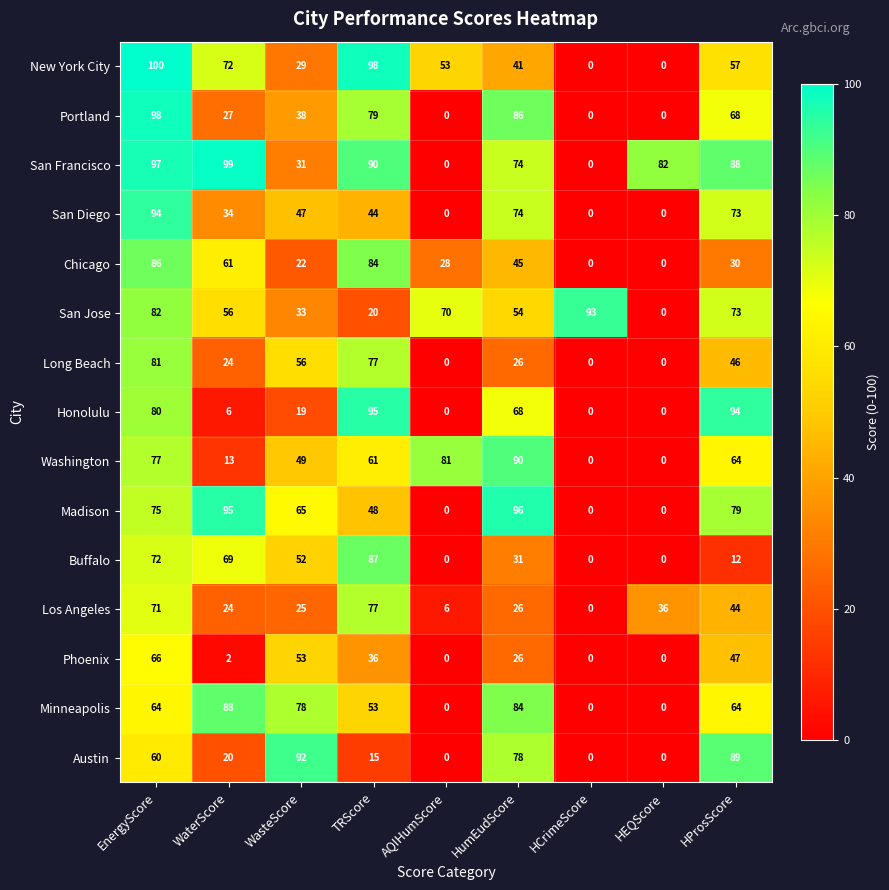

What is the total value across all series at HumEudScore?

899